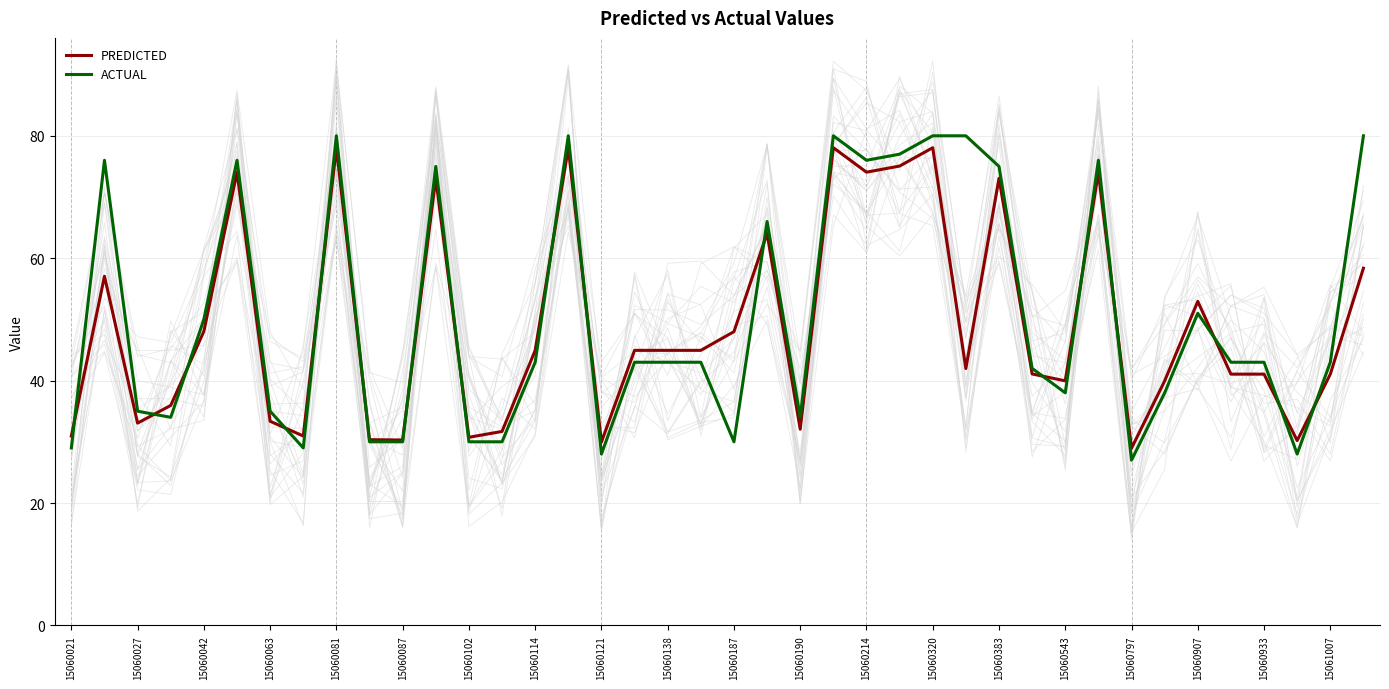

At how many categories does at least one series exceed 70?

13